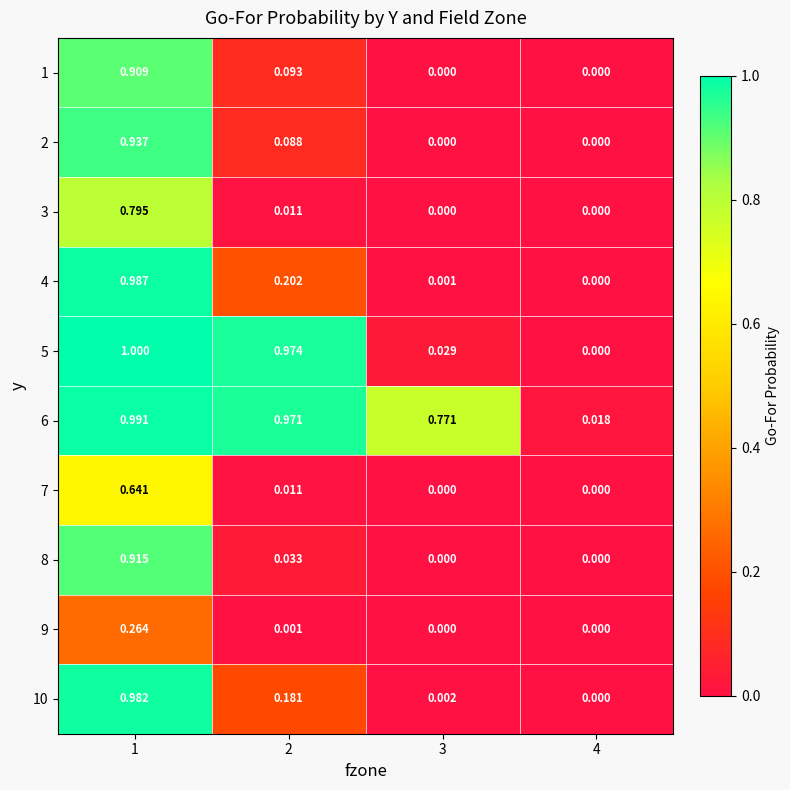

Which has a higher value, 1 or 2?

1